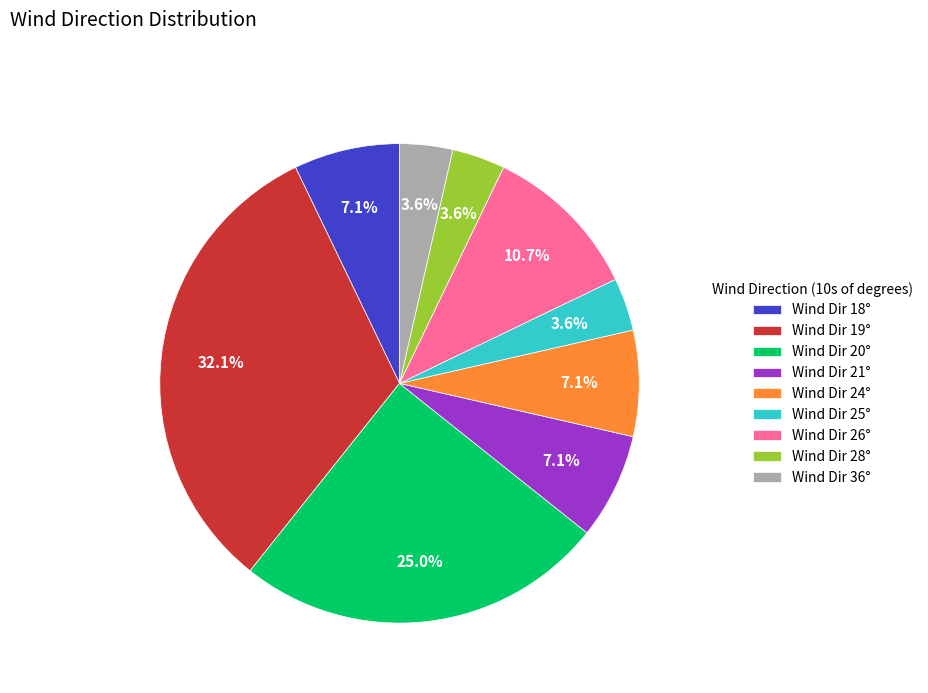

To the nearest percent, what is the difference between the largest and smallest slice percentages?

29%